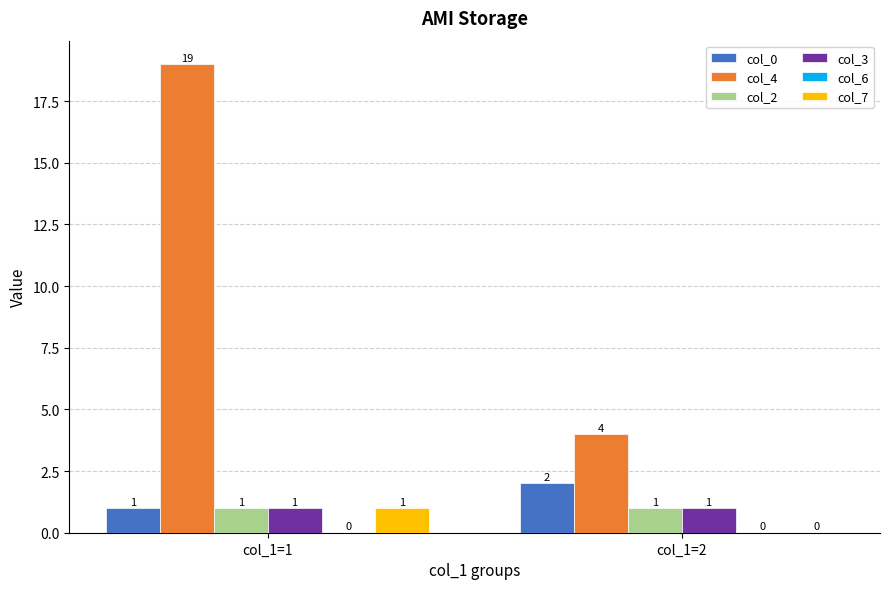

Reading left to right, what are all the values shown in this chart?

col_0: col_1=1=1	col_1=2=2
col_4: col_1=1=19	col_1=2=4
col_2: col_1=1=1	col_1=2=1
col_3: col_1=1=1	col_1=2=1
col_7: col_1=1=1	col_1=2=0